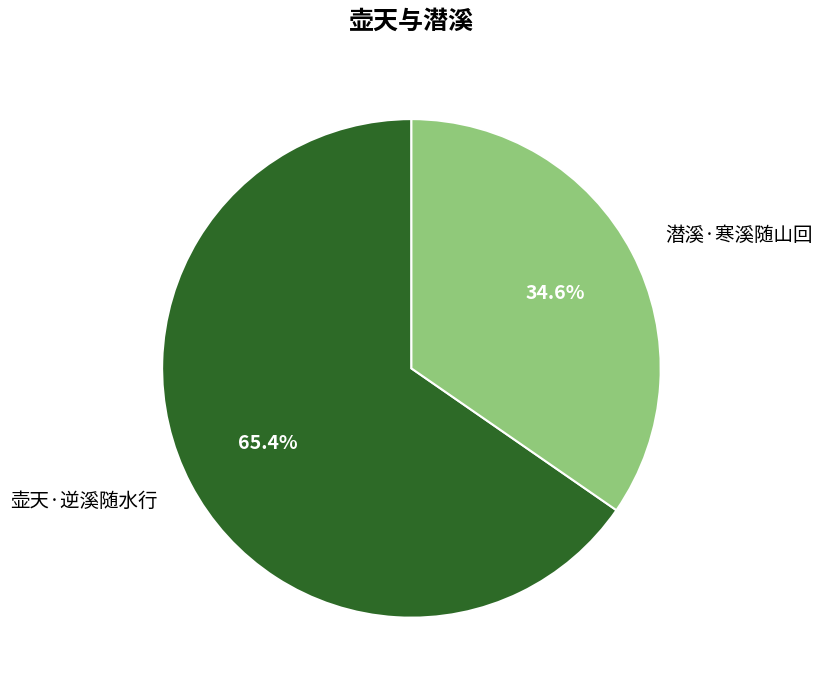

The 壶天·逆溪随水行 slice represents 74% of the pie. True or false?

False